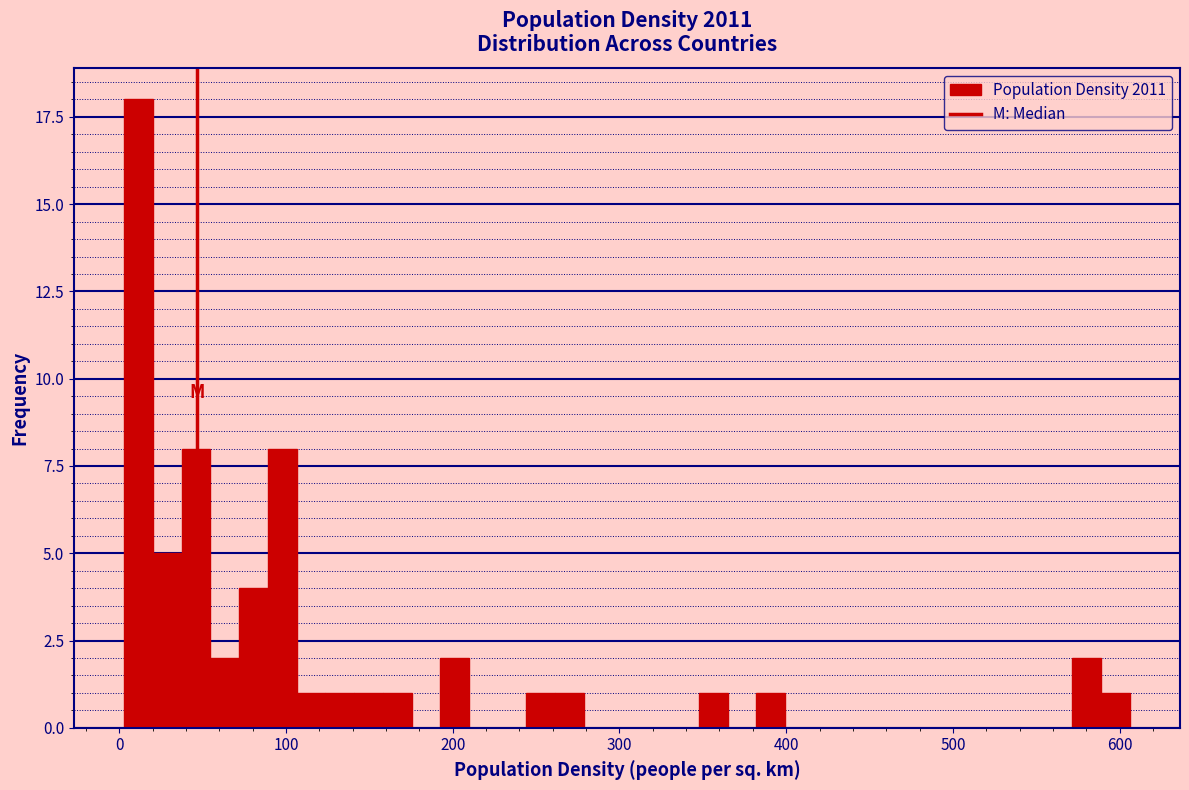

Around what value on the x-axis is the tallest bar? Give the approximate position of its centre, as read against the axis.

10